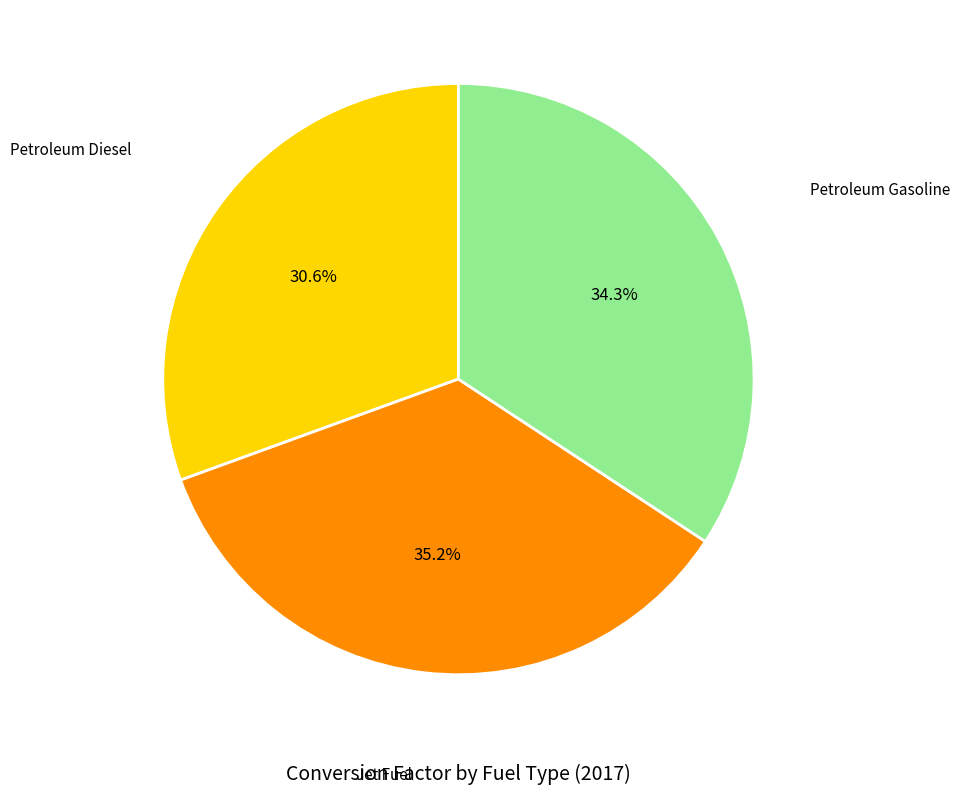

Is there a majority slice in this chart?

No